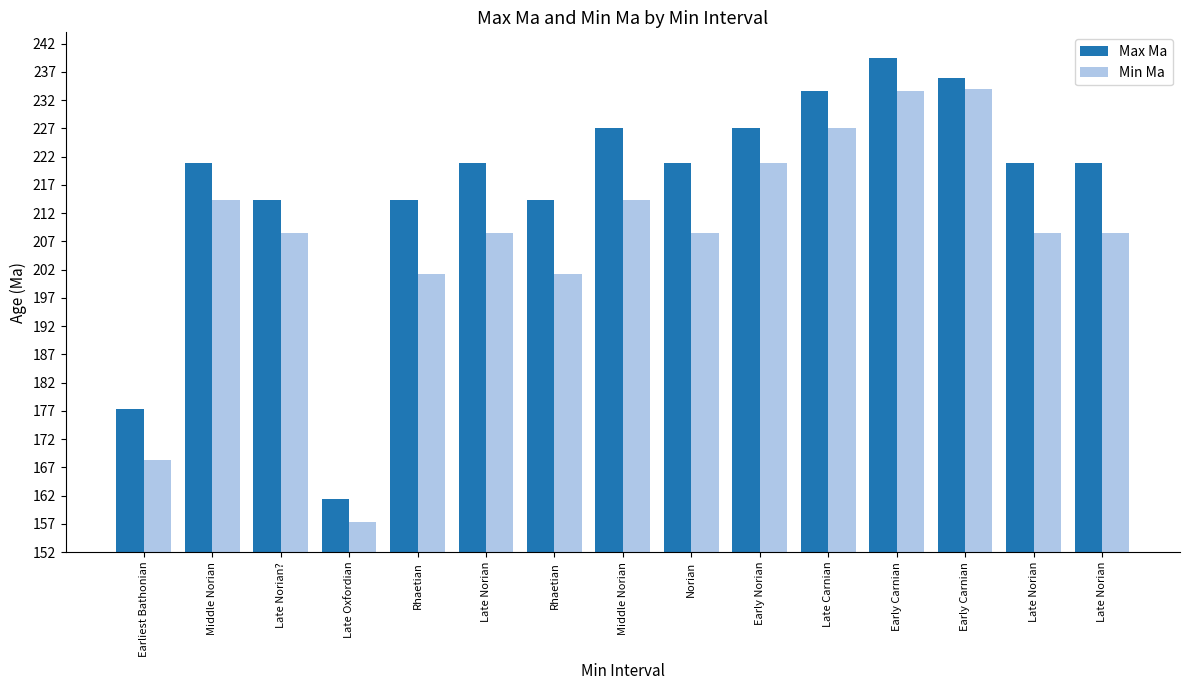

How many series are shown in this chart?

2